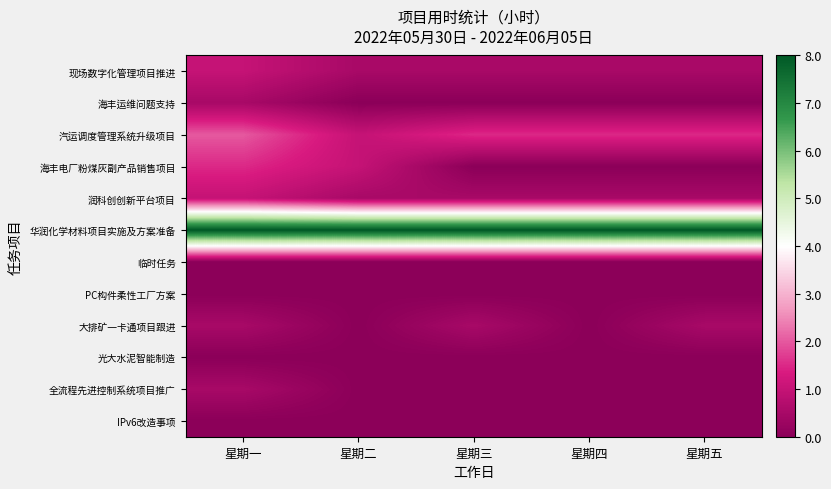

Which category has the highest value across all series?

星期一